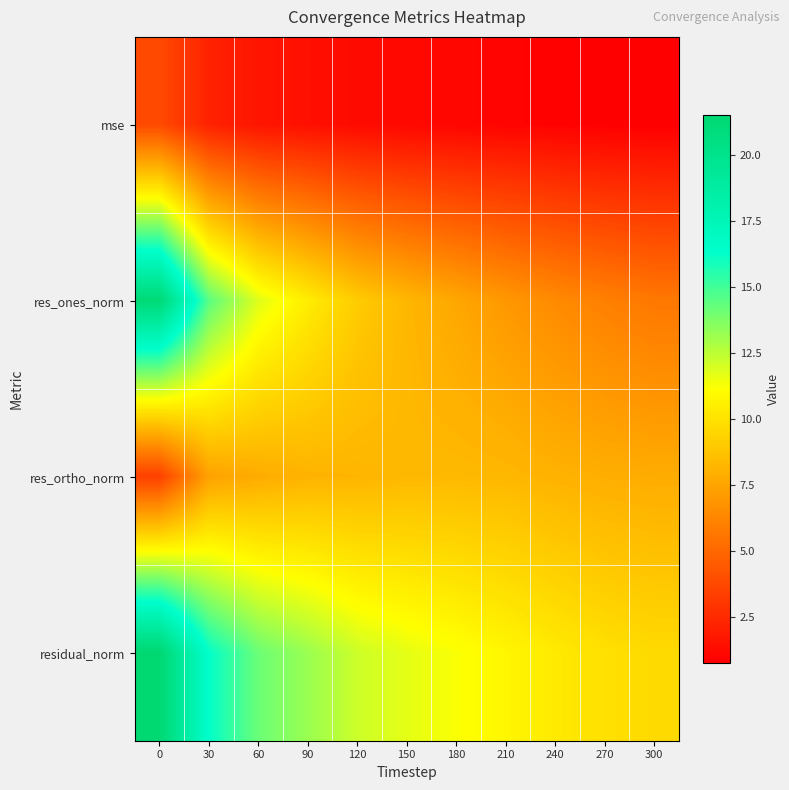

Reading left to right, what are all the values shown in this chart?

mse: 0=3.8	30=2.2	60=1.6	90=1.4	120=1.2	150=1.1	180=1.0	210=1.0	240=0.9	270=0.8	300=0.8
res_ones_norm: 0=21.2	30=14.5	60=11.8	90=10.4	120=9.0	150=8.2	180=7.6	210=7.0	240=6.4	270=6.0	300=5.7
res_ortho_norm: 0=3.4	30=7.4	60=7.8	90=8.1	120=8.1	150=8.3	180=8.3	210=8.2	240=8.0	270=7.9	300=7.8
residual_norm: 0=21.5	30=16.2	60=14.1	90=13.2	120=12.2	150=11.7	180=11.2	210=10.8	240=10.3	270=9.9	300=9.6